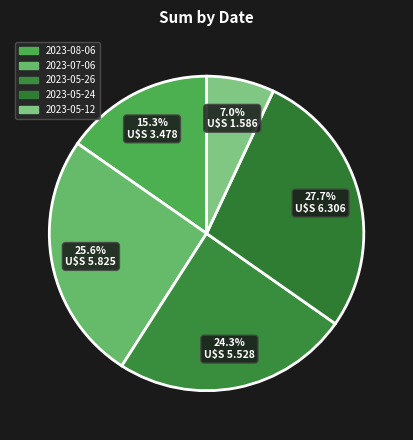

How much of the chart is everything except 2023-07-06?

74.4%